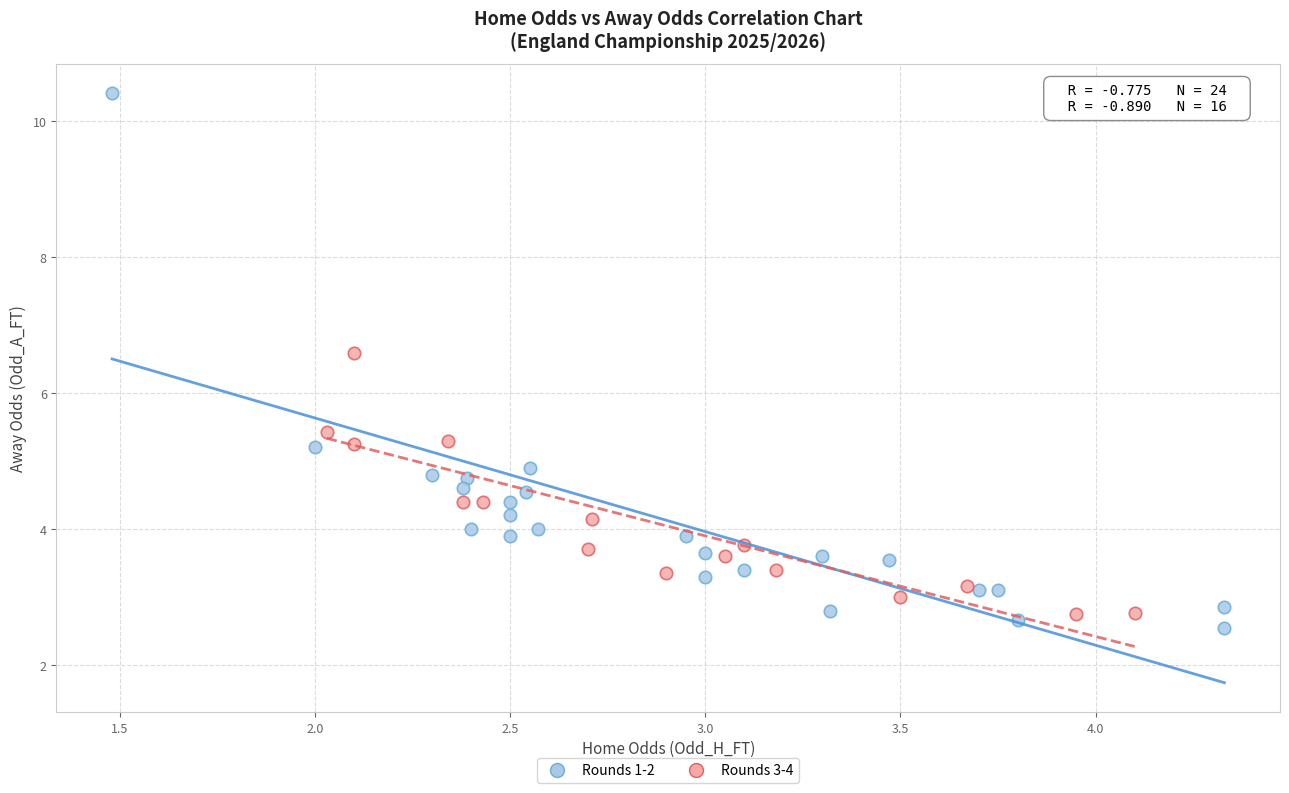

What are all the series names shown in the legend?

Rounds 1-2, Rounds 3-4